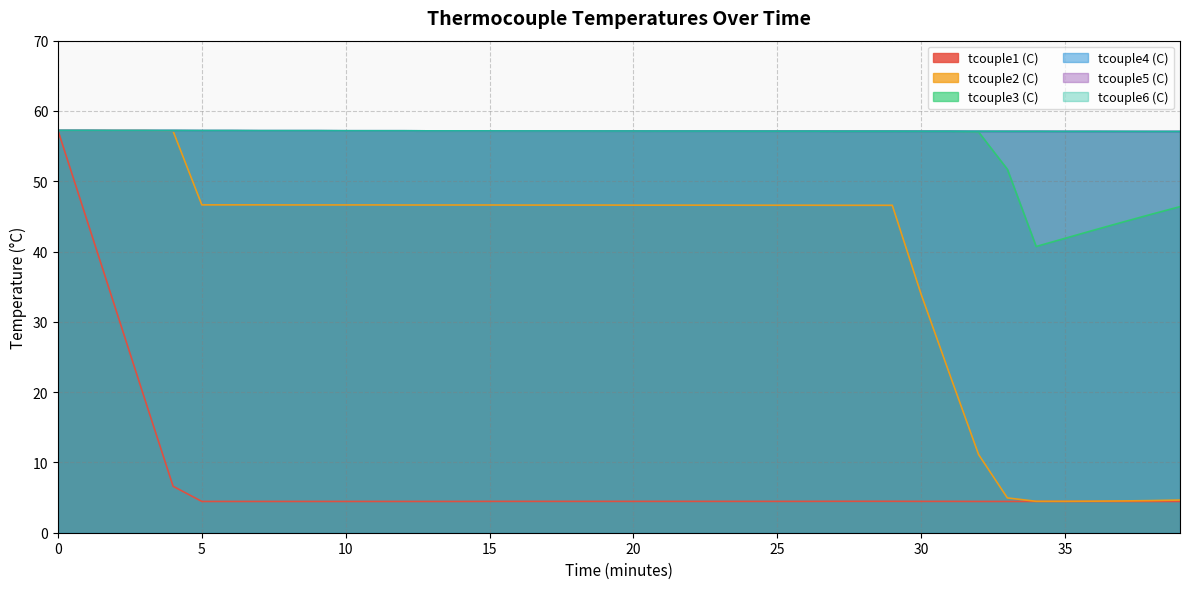

Which series has the widest spread of values?

tcouple1 (C)